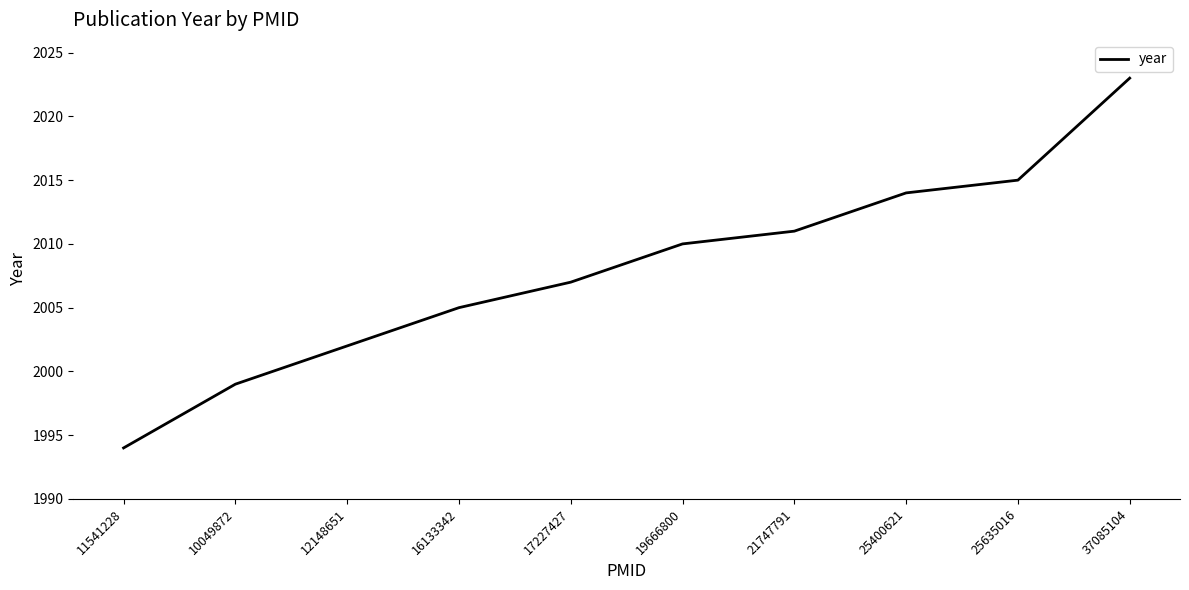

At which label is the value closest to 2008?

17227427